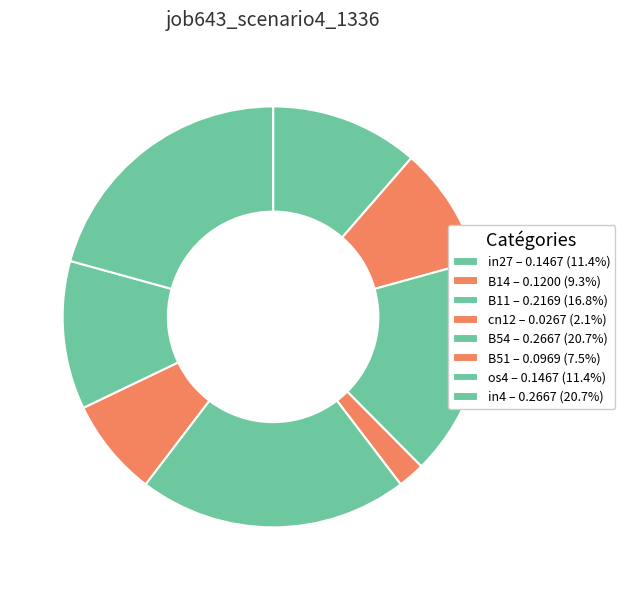

To the nearest percent, what percentage of the pie is B51?

8%